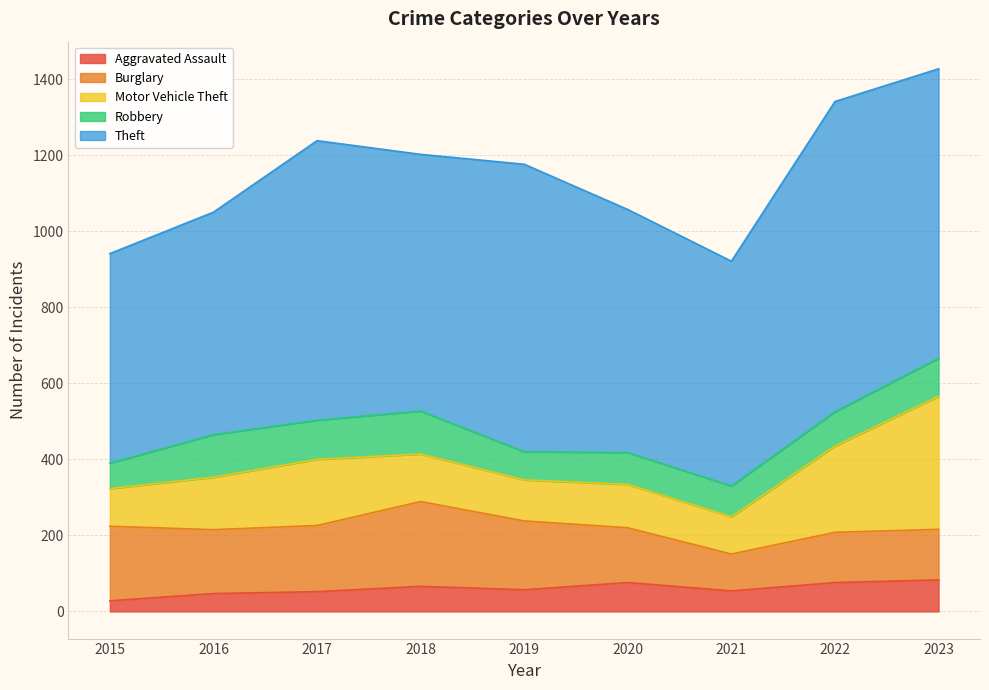

At how many categories does at least one series exceed 625?

6